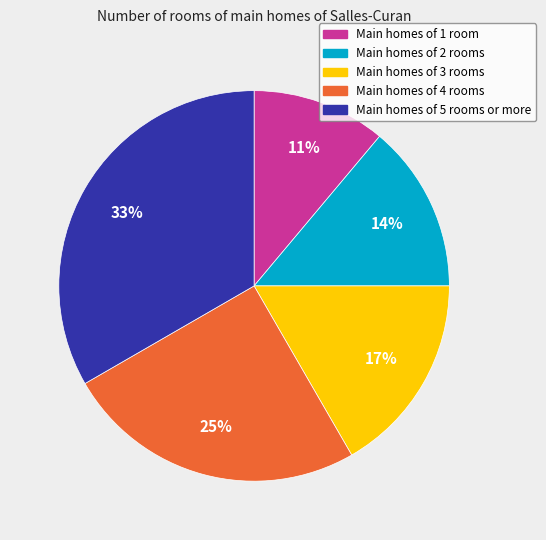

Does any single category account for the majority?

No